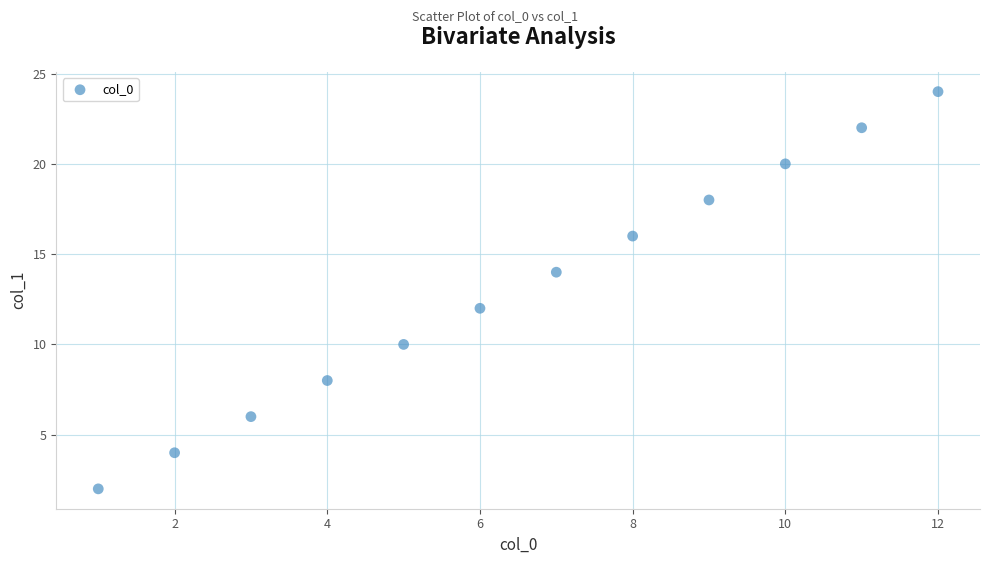

What is the range of Y values (max minus min)?

22